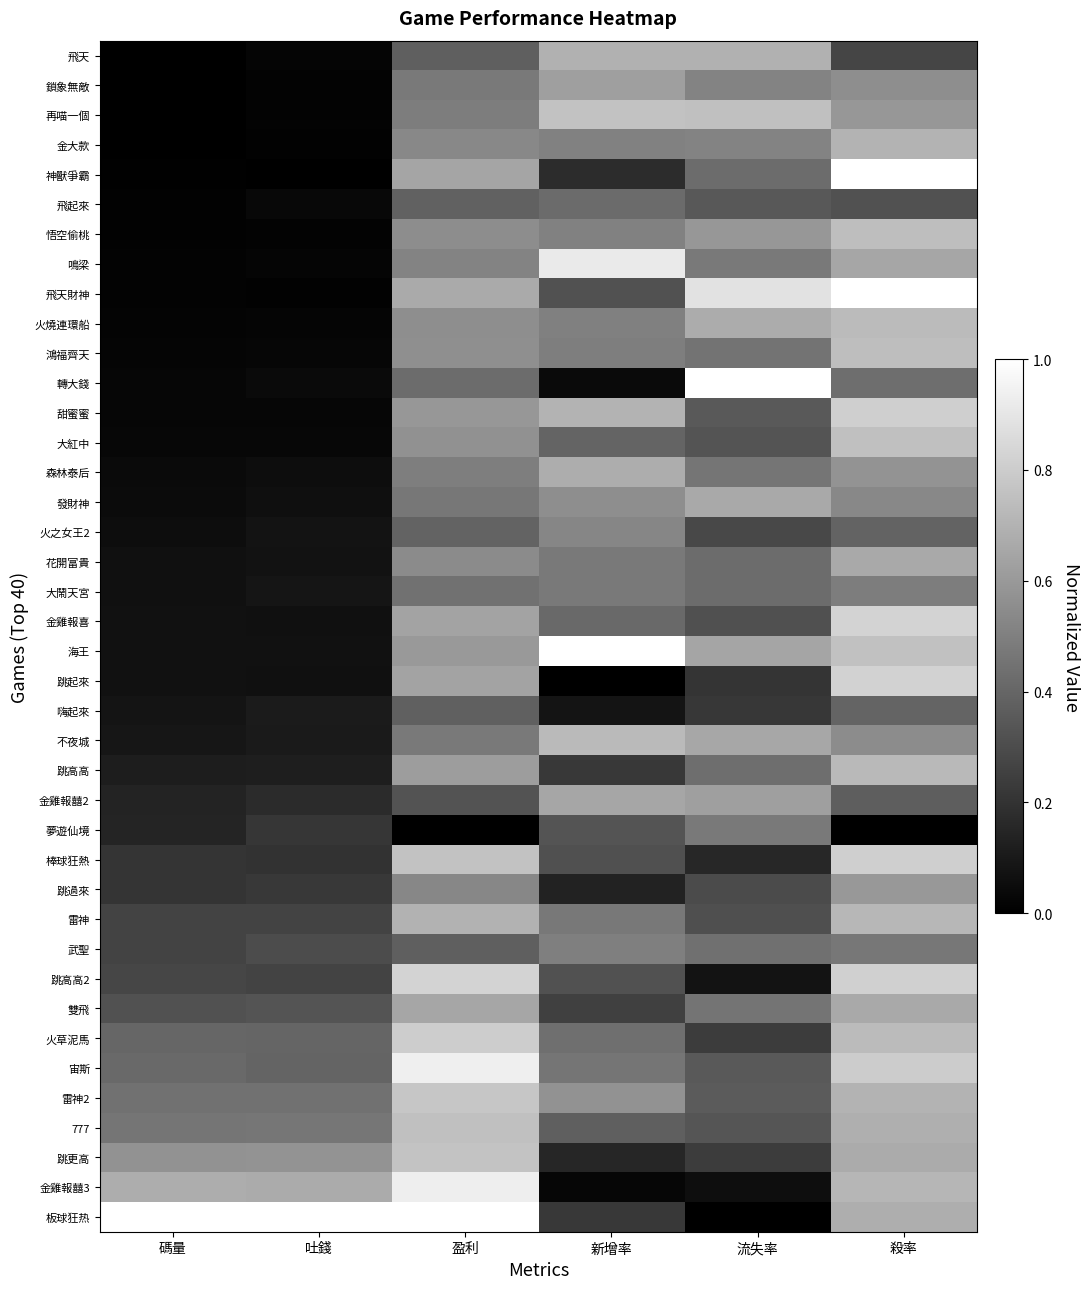

What is the total value across all series at 吐錢?

7.1